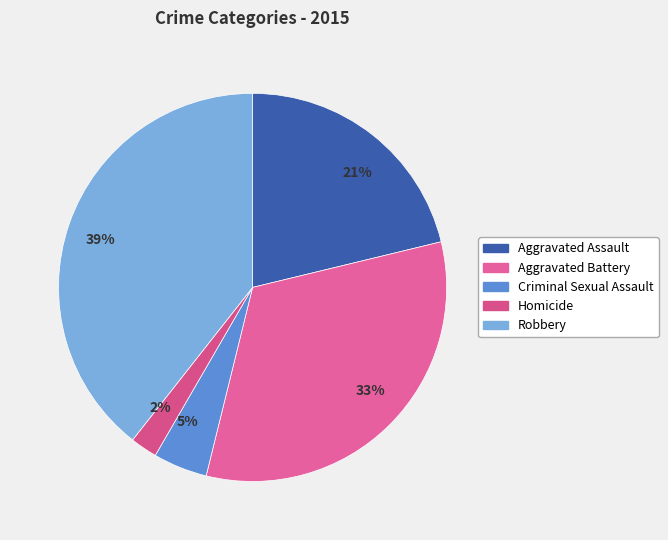

Does 21% represent more than half of the total?

No